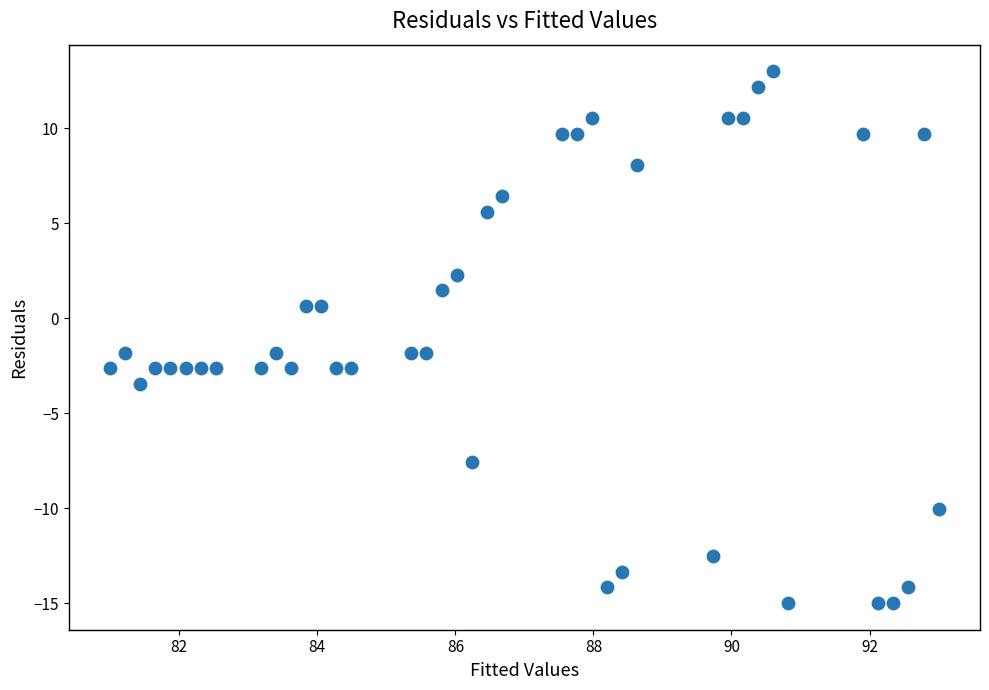

What is the range of X values (max minus min)?

12.0